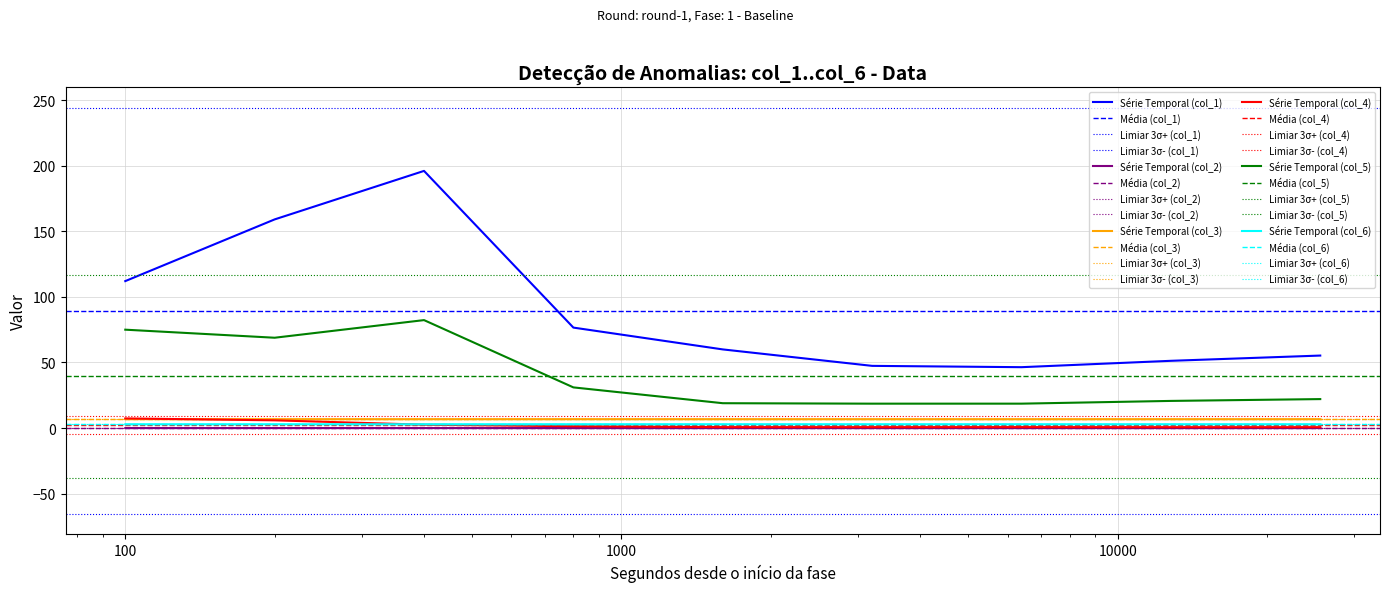

True or false: Série Temporal (col_1) and Série Temporal (col_5) cross at least once.

False